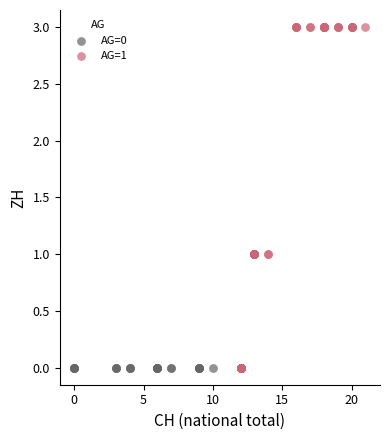

Which series has the largest Y range (max minus min)?

AG=1